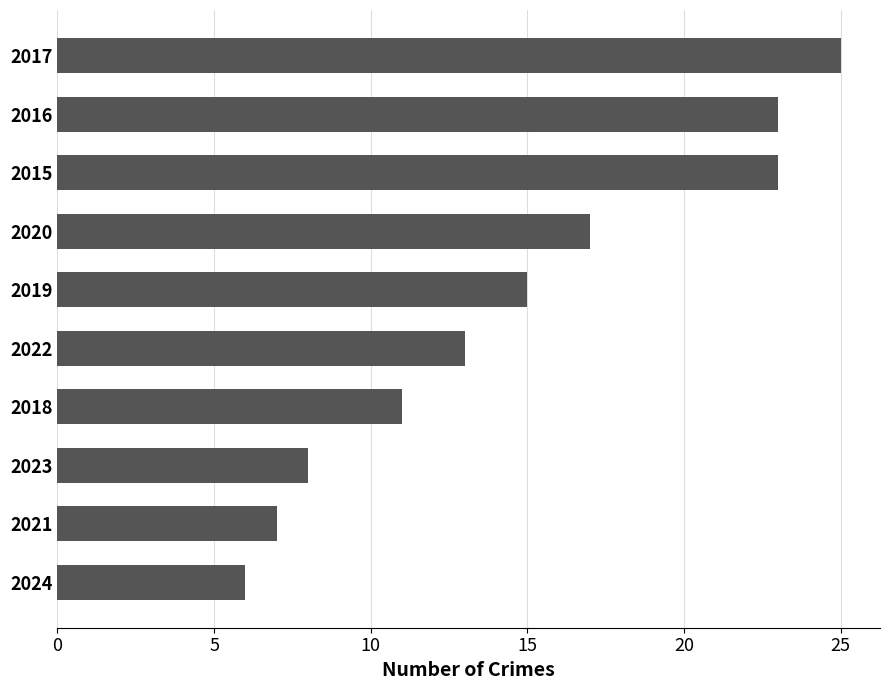

At which category does the chart reach its peak across all series?

2017